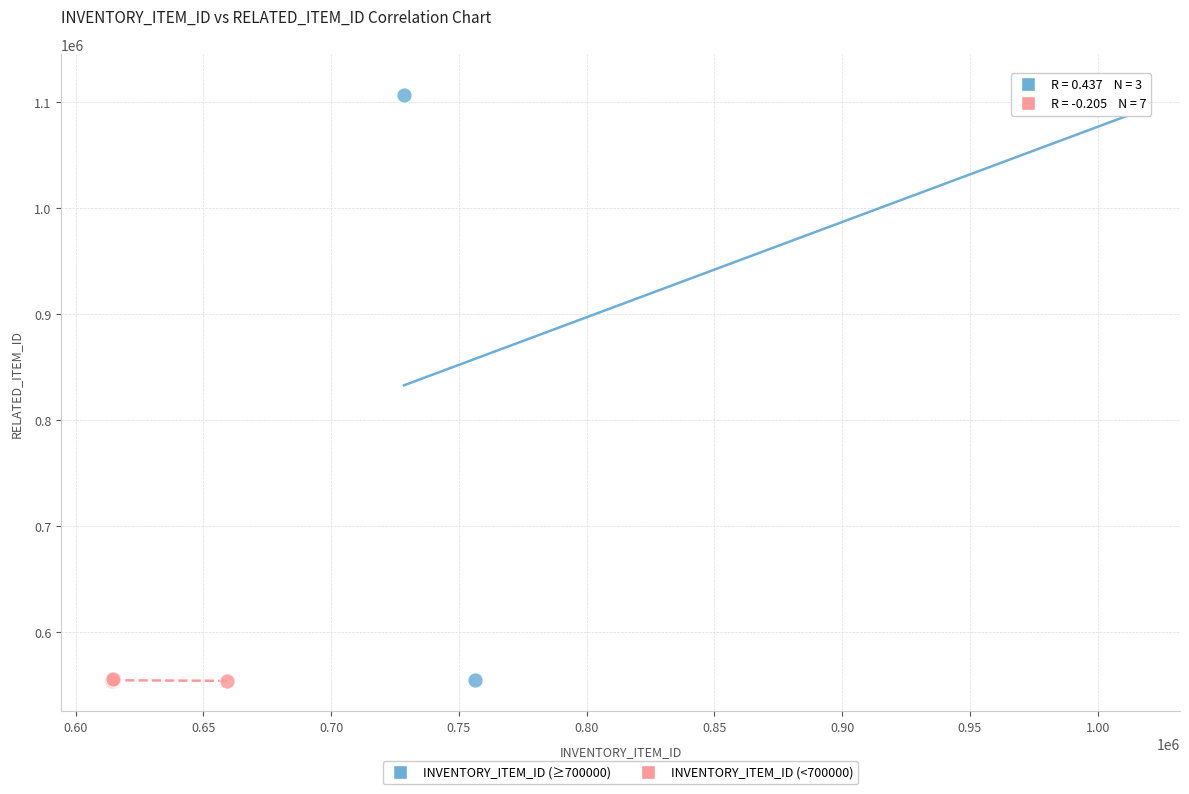

Which series reaches the maximum Y coordinate?

INVENTORY_ITEM_ID (≥700000)